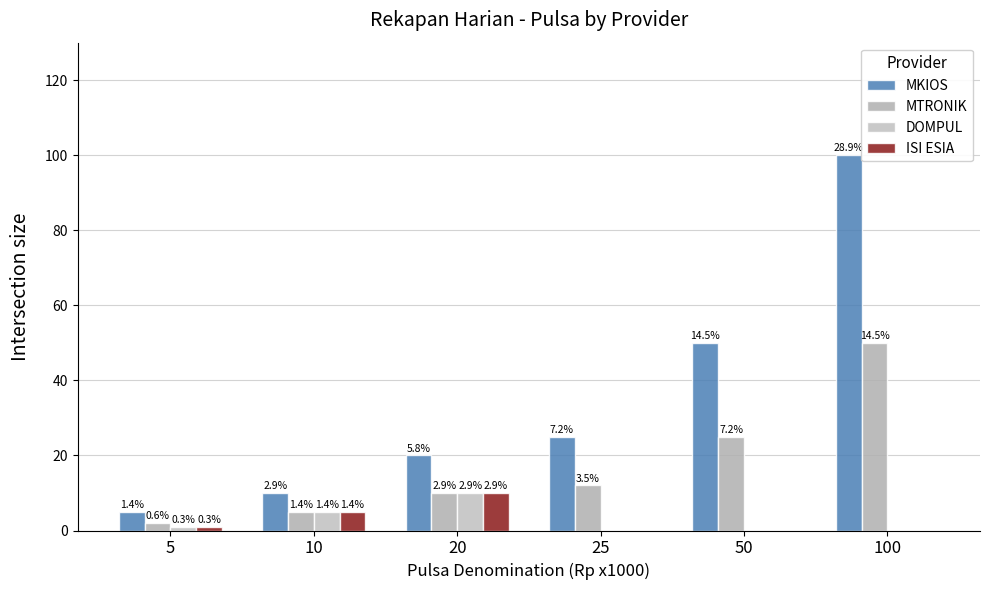

At which label does ISI ESIA reach its minimum?

25